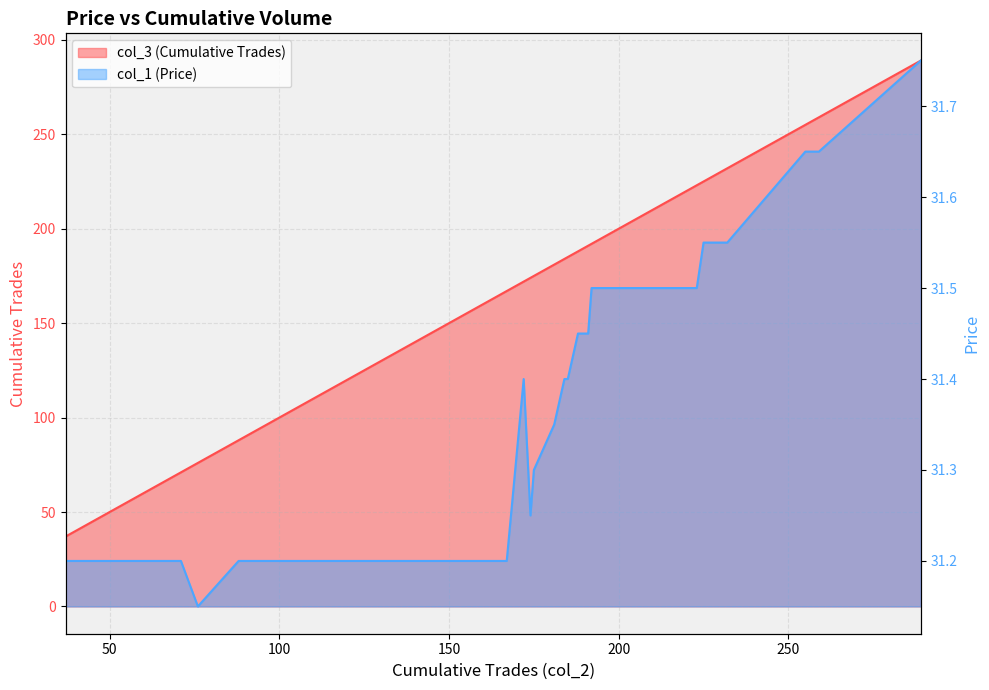

What is the difference between the col_3 values at 88 and 162?

74.0